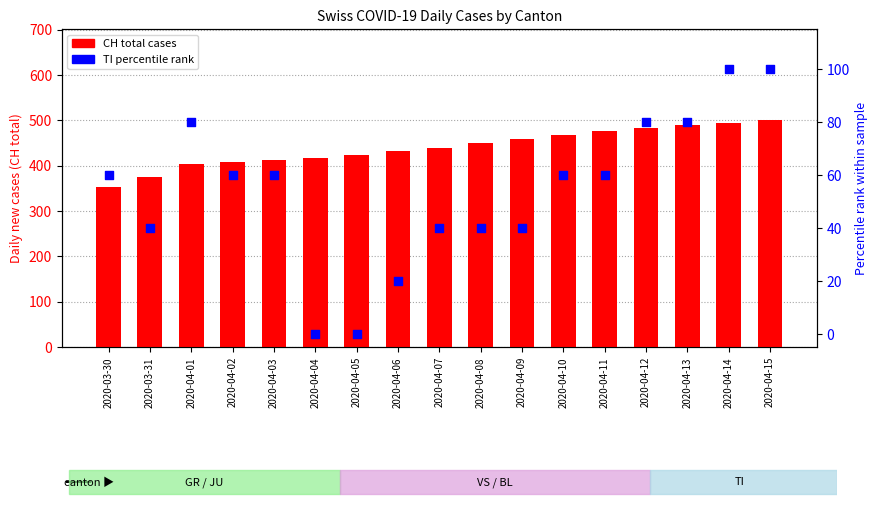

At how many categories does at least one series exceed 73?

17